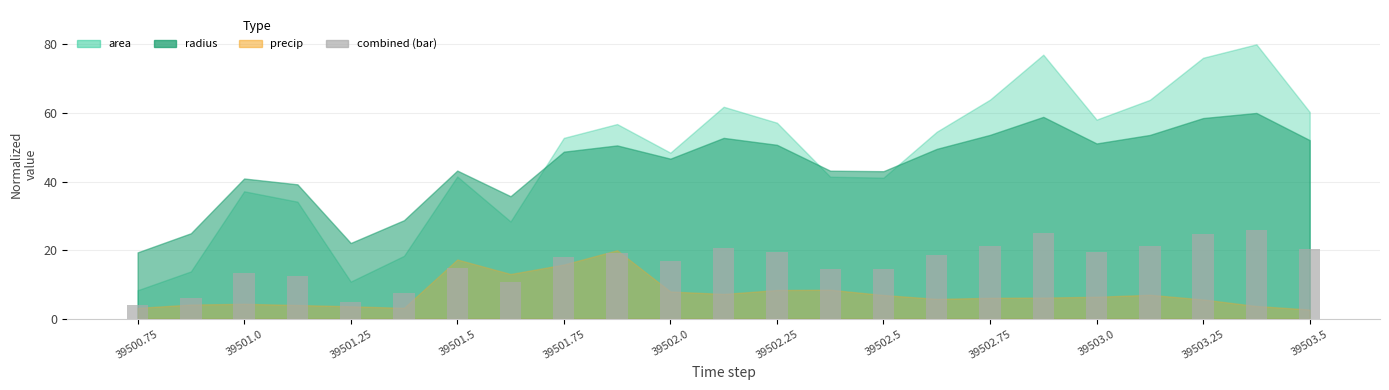

What is the smallest value displayed?

4.0